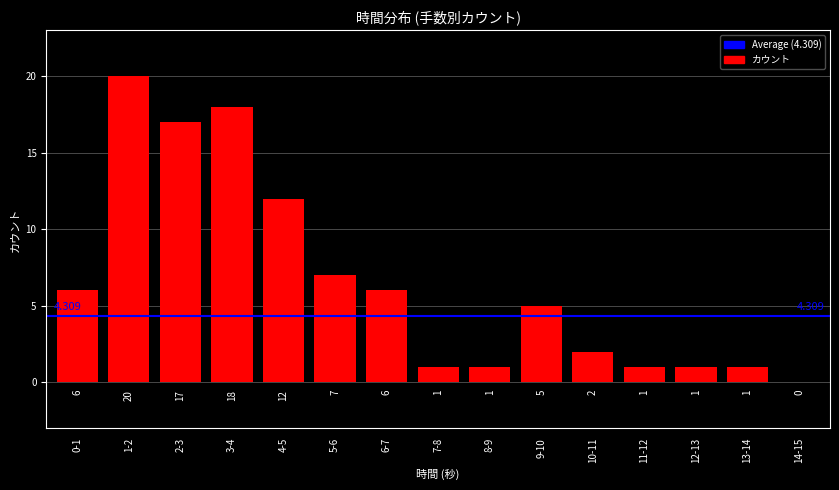

At which label does the data first exceed 5?

0-1